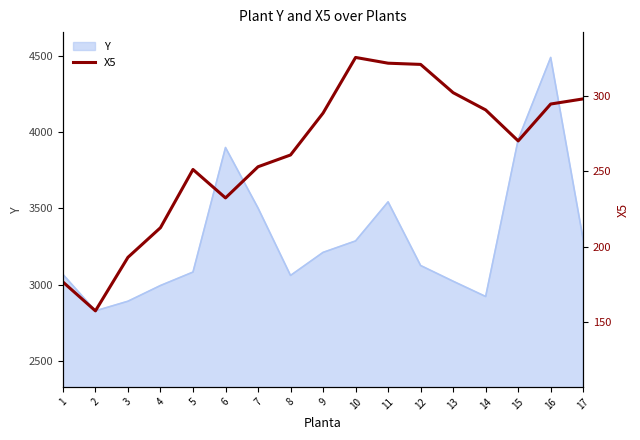

Count the number of values greater than 270.

8